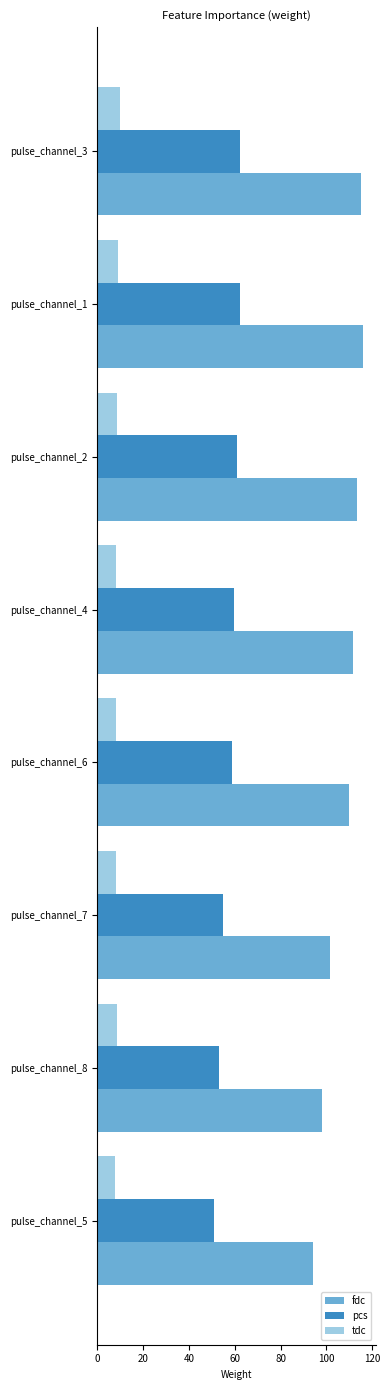

Rank the series by their maximum value, from highest to lowest.

fdc, pcs, tdc